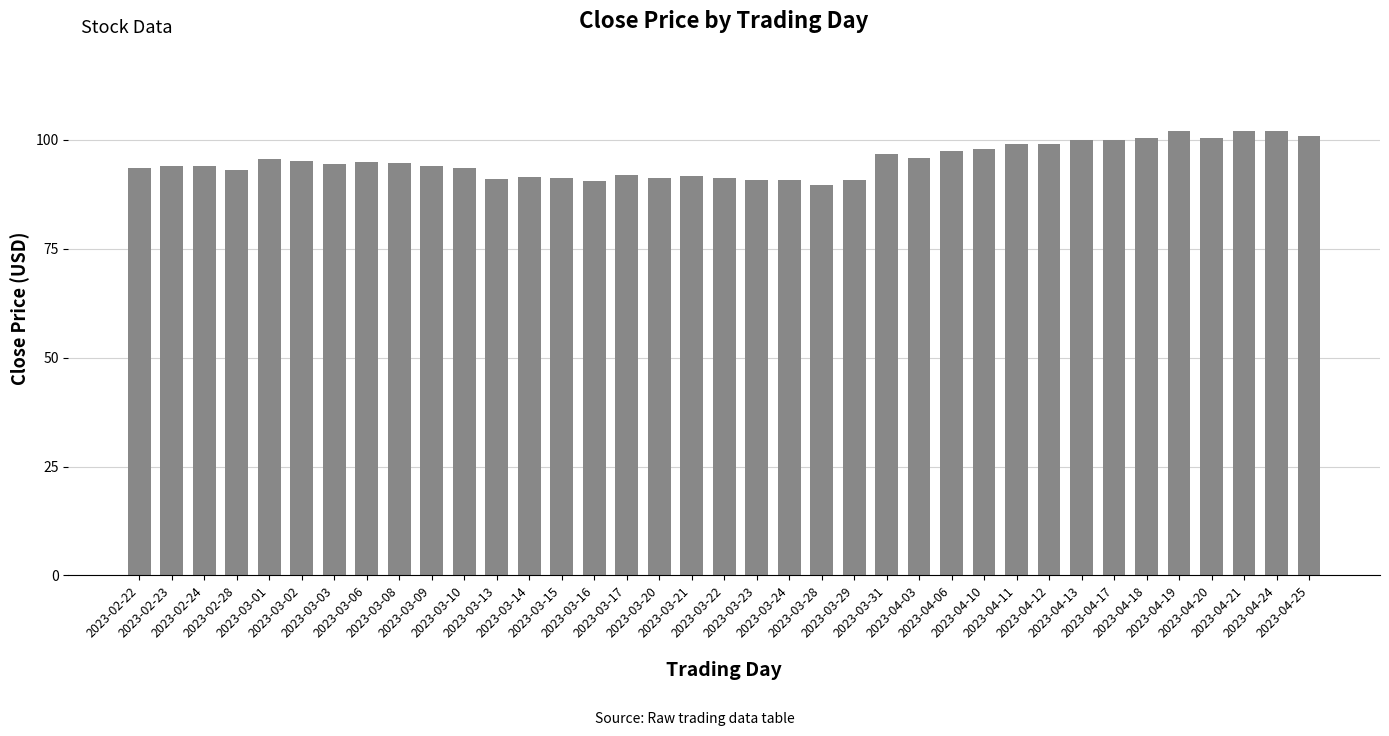

Are the bars horizontal?

No